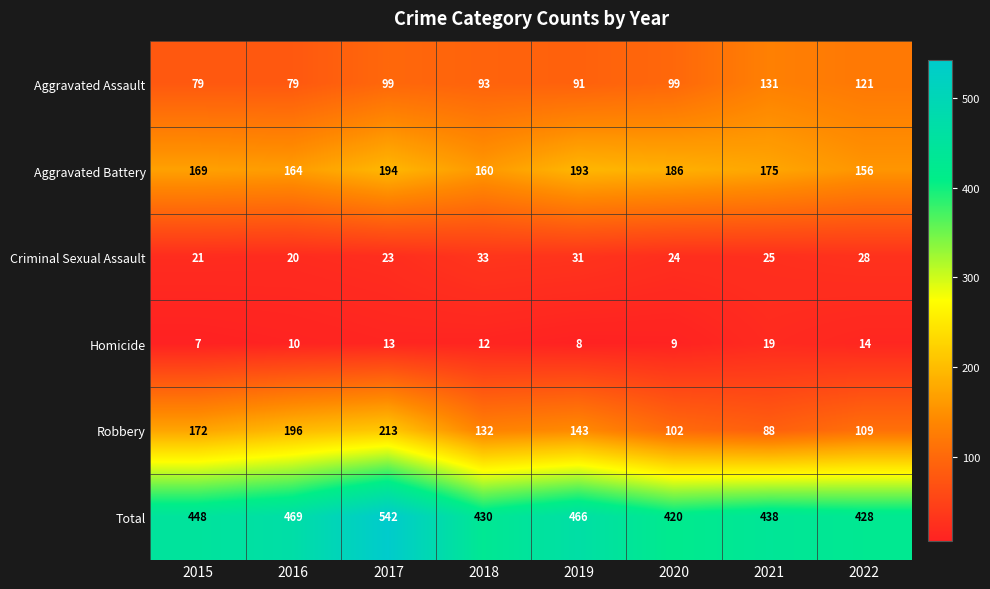

At which label is Homicide closest to 13?

2017